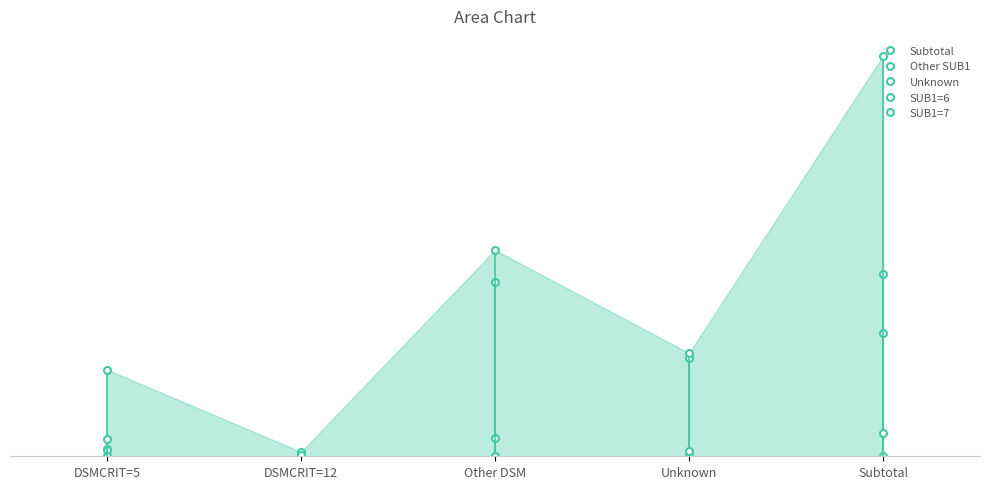

Reading left to right, extract all data points from this chart.

Other SUB1: 0.0	0.0	0.4	0.0	0.5
Unknown: 0.0	0.0	0.0	0.2	0.3
Subtotal: 0.2	0.0	0.5	0.3	1.0
SUB1=6: 0.0	0.0	0.0	0.0	0.0
SUB1=7: 0.0	0.0	0.0	0.0	0.1